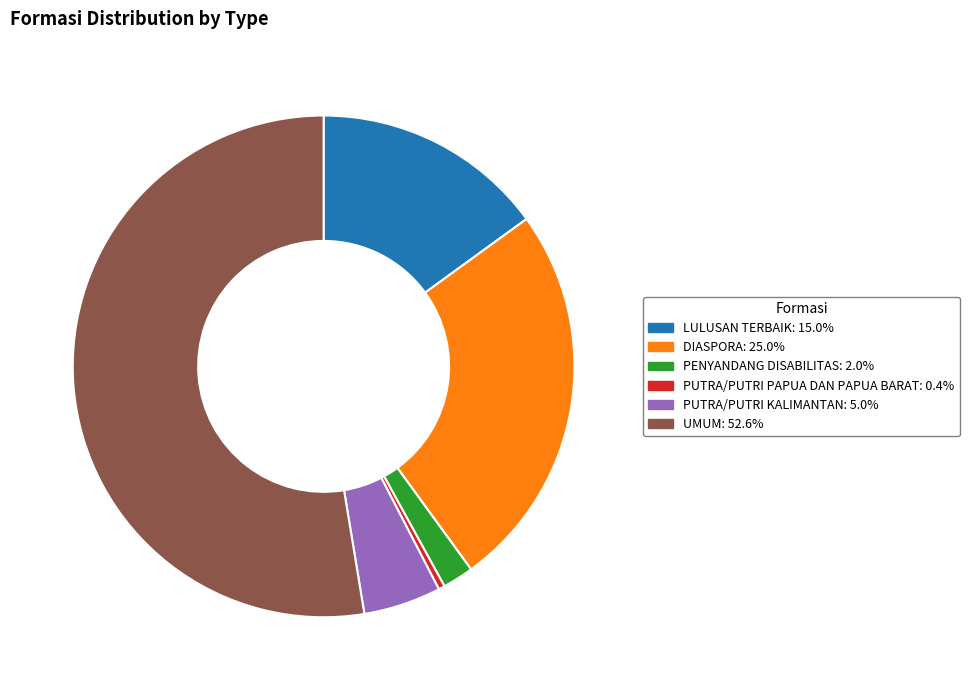

Which category has the smallest portion of the pie?

PUTRA/PUTRI PAPUA DAN PAPUA BARAT